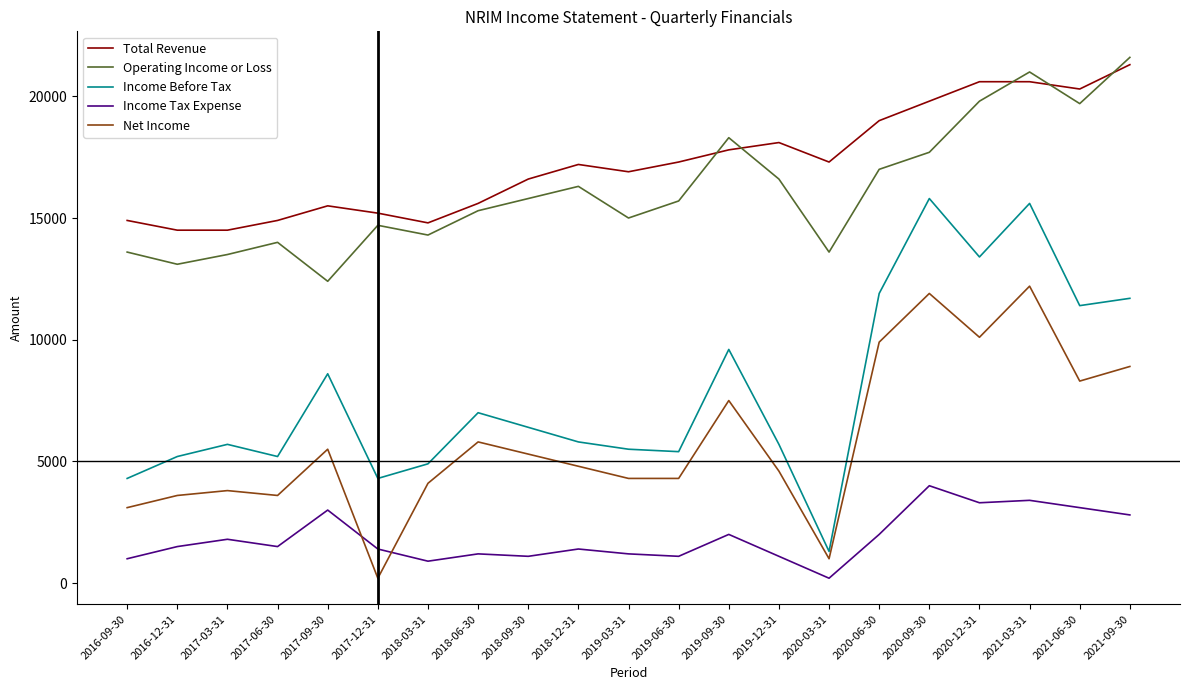

What is the difference between the maximum and second lowest values in the Net Income series?

11200